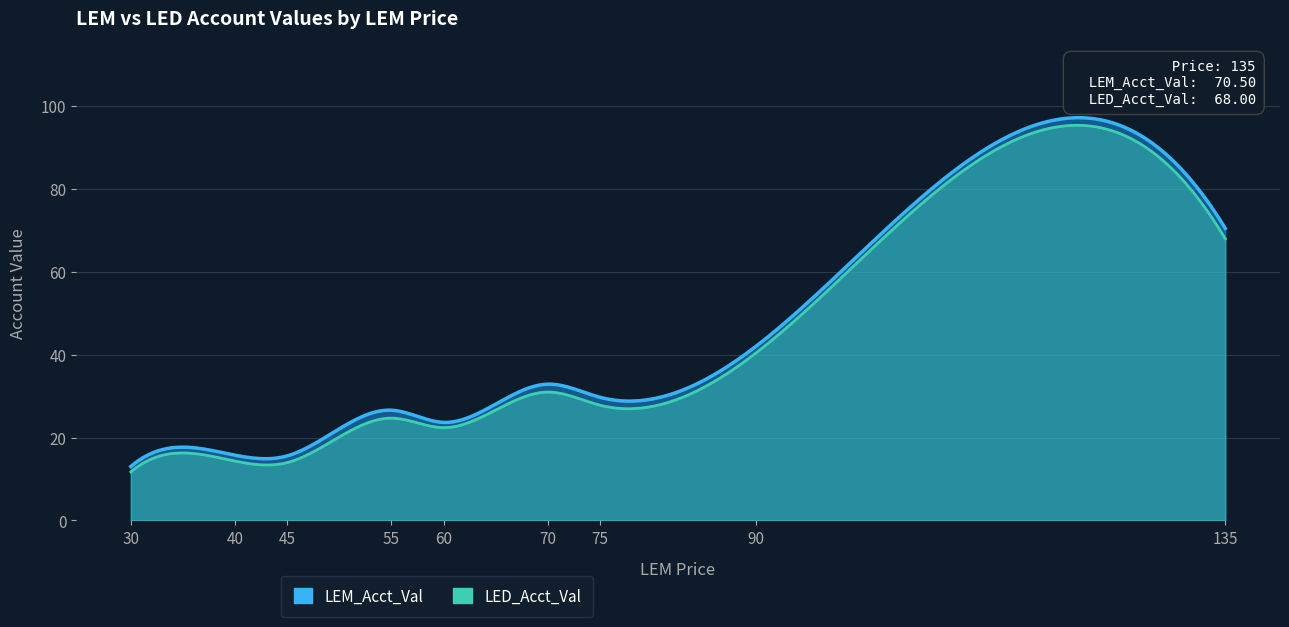

Which series changed the most between 21 and 34?

LEM_Acct_Val